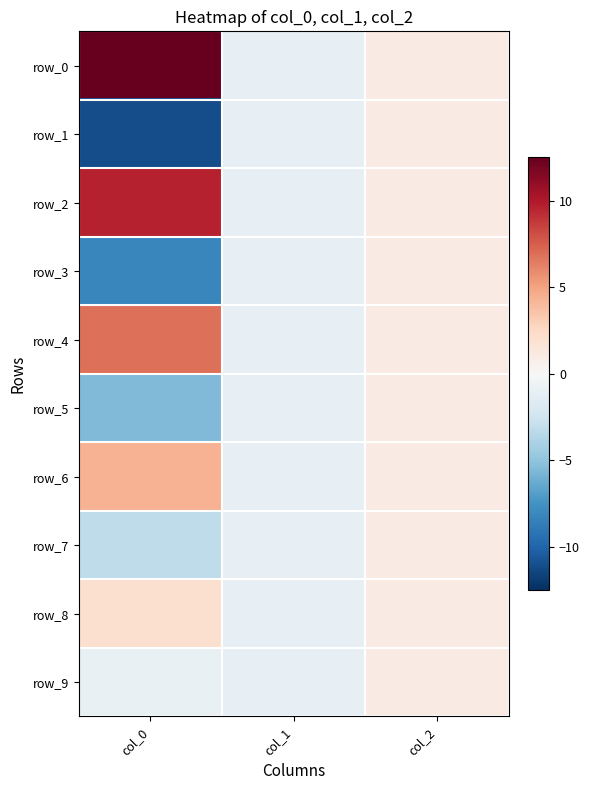

At which category does the chart reach its peak across all series?

col_0